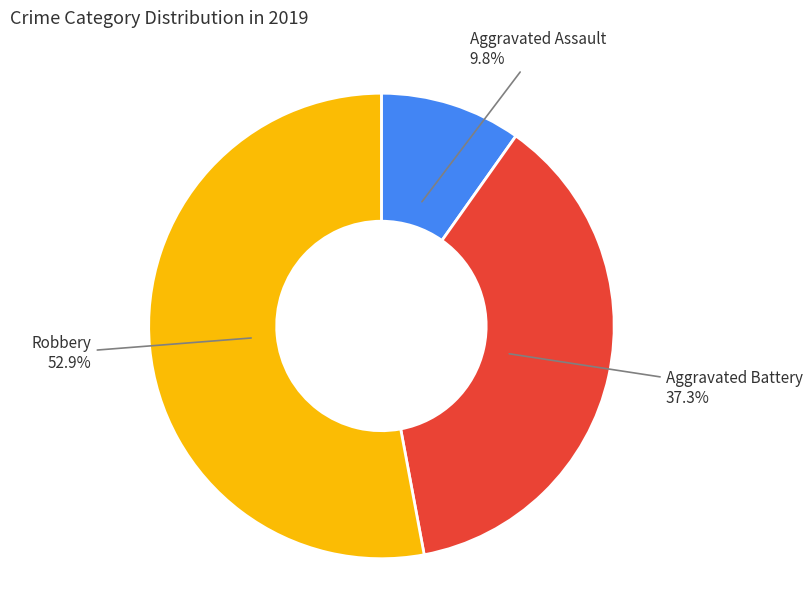

The Aggravated Battery slice represents 31% of the pie. True or false?

False